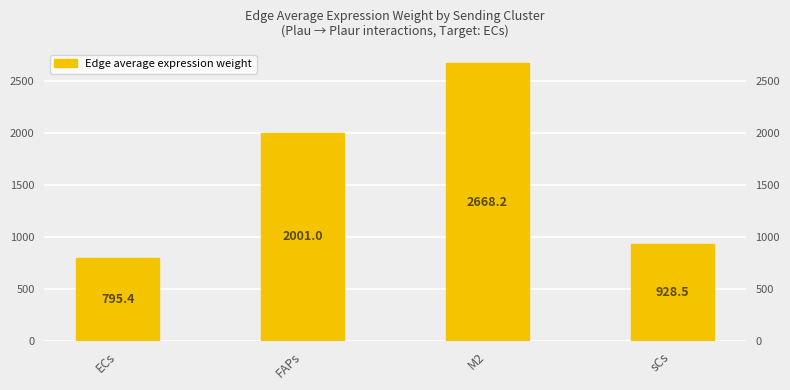

What is the greatest value displayed?

2668.2